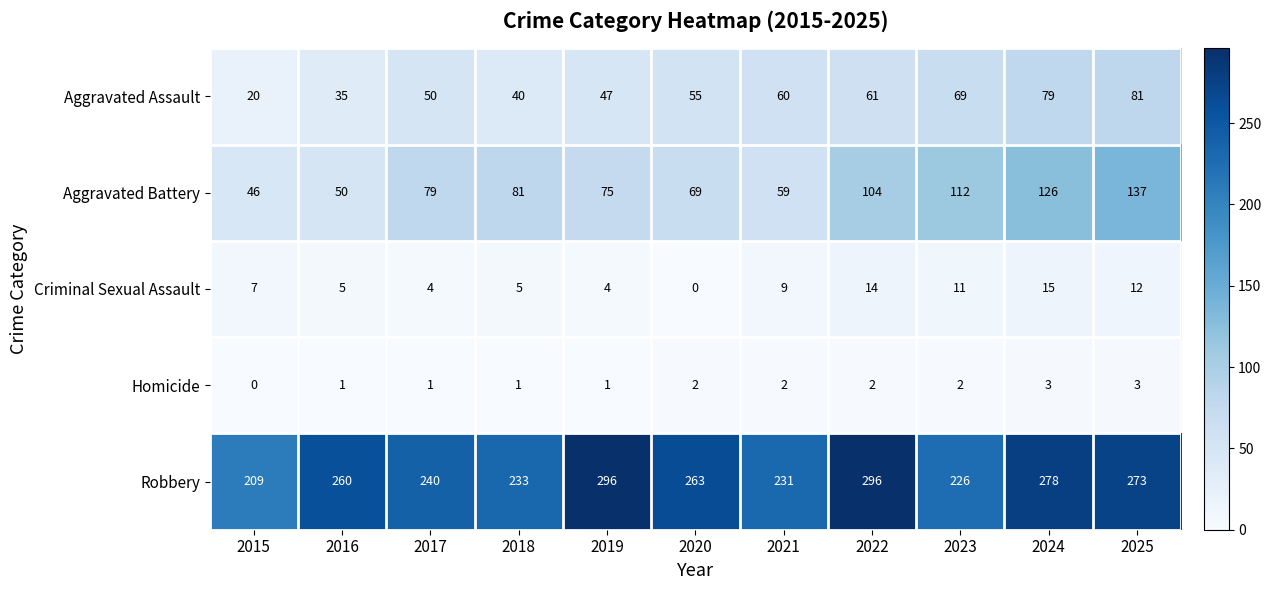

At how many categories does at least one series exceed 274?

3